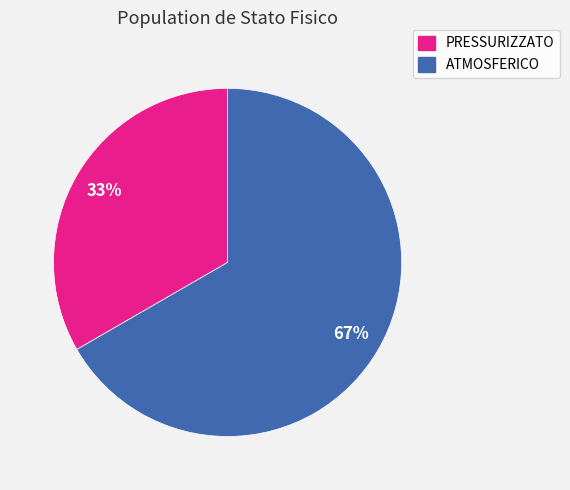

Combined, do ATMOSFERICO and PRESSURIZZATO account for over 50%?

Yes